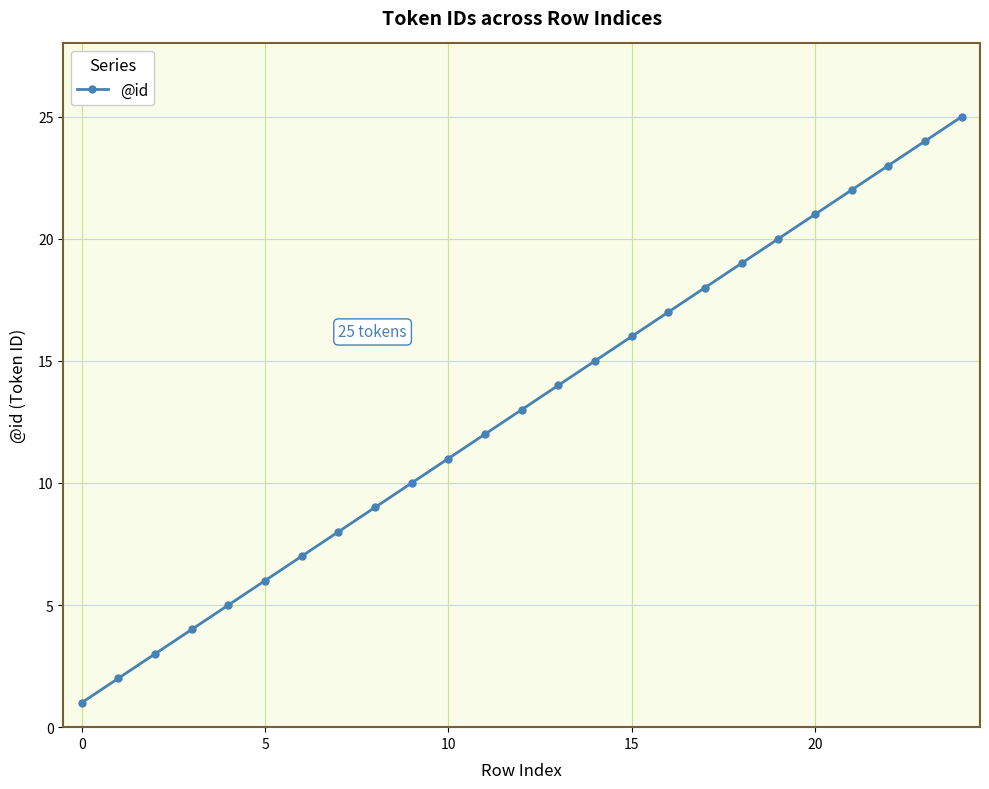

Does the chart display data point markers on the line(s)?

Yes